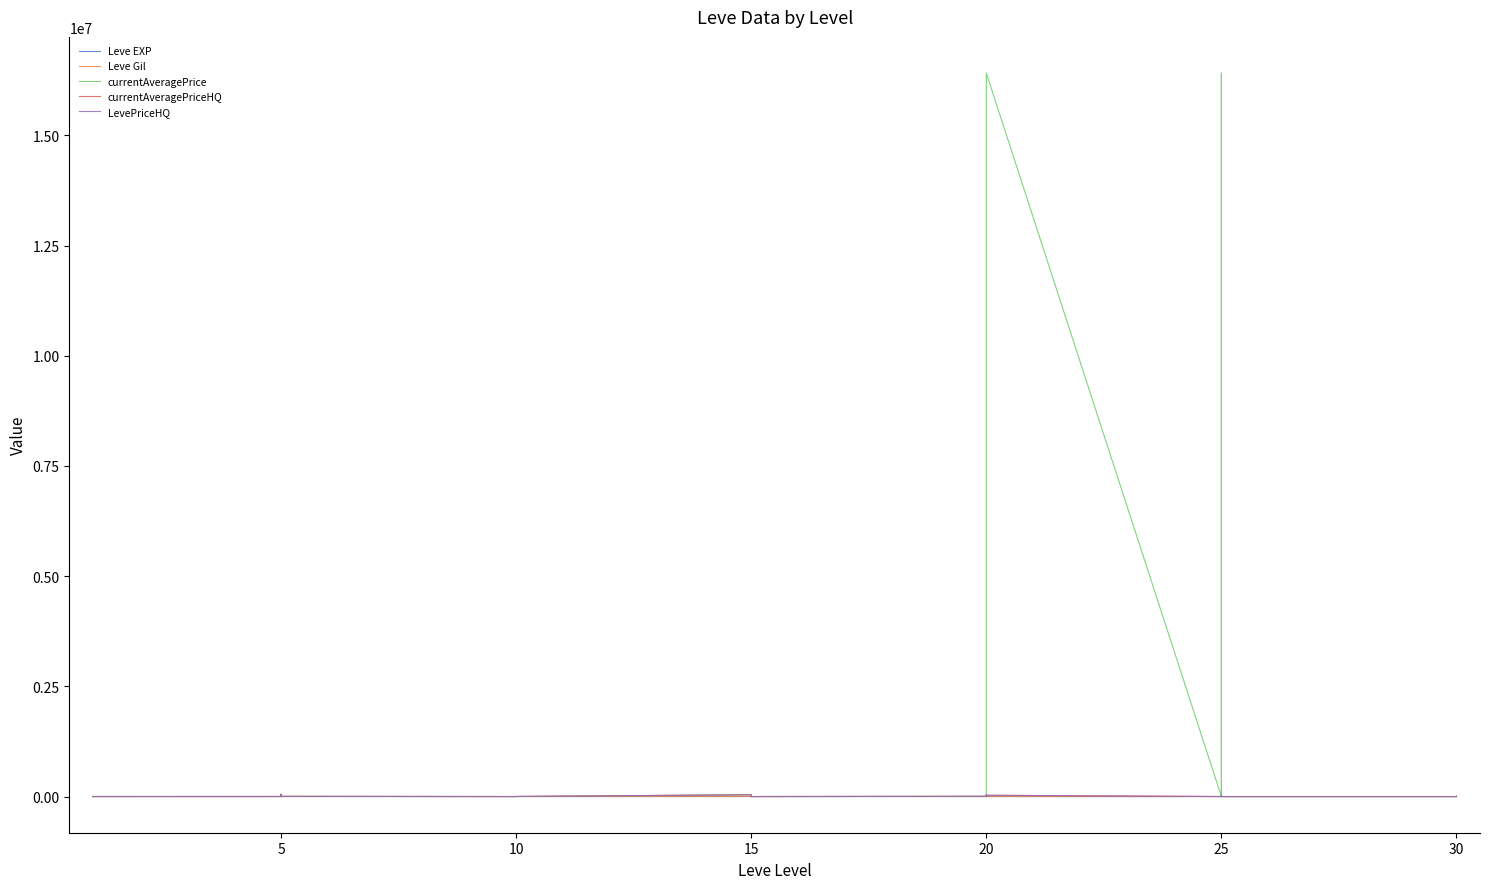

How many intersections are there between Leve EXP and LevePriceHQ?

25